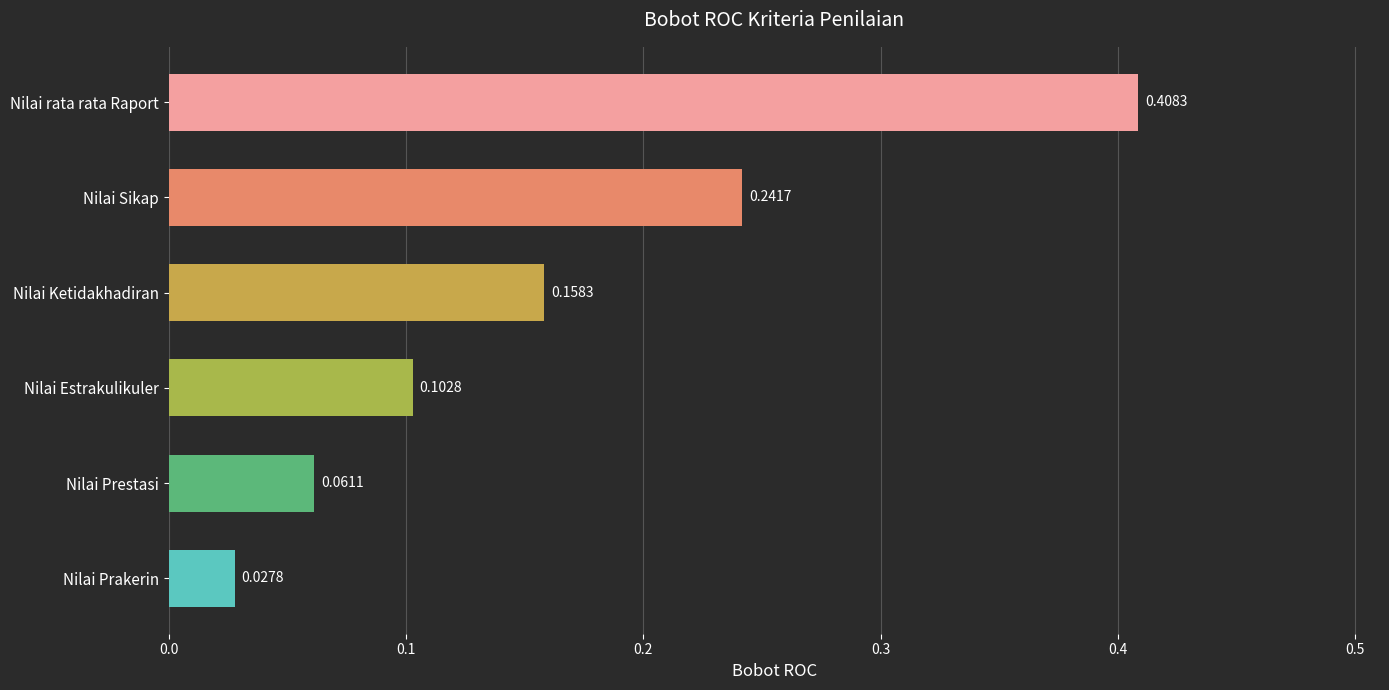

Where is the data nearest to the value 0?

Nilai Prakerin